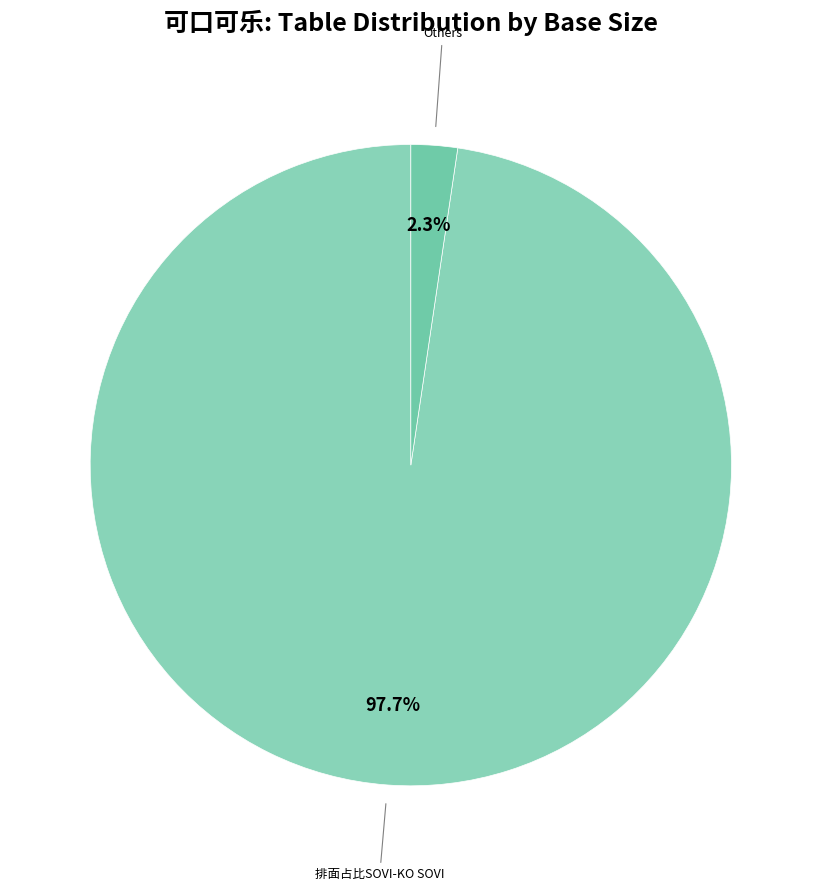

How many segments does this pie chart have?

2